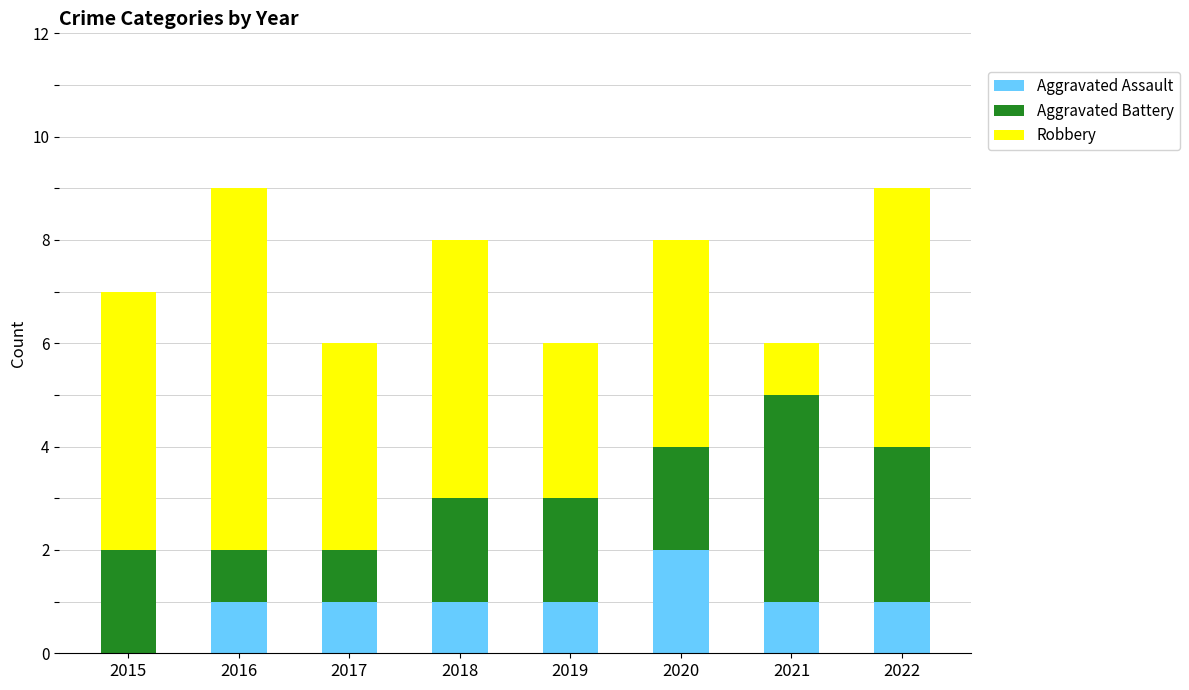

True or false: Aggravated Assault has a value of 1 at 2018.

True